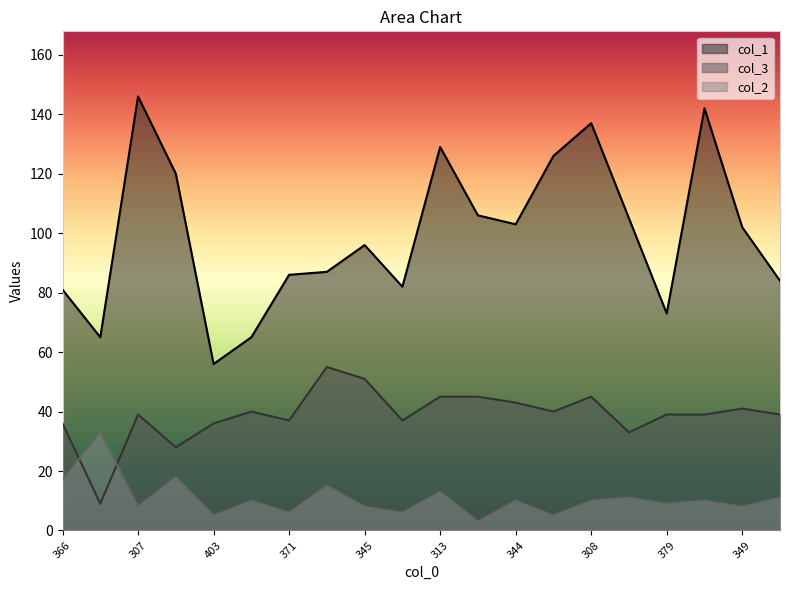

What is the smallest value displayed?

3